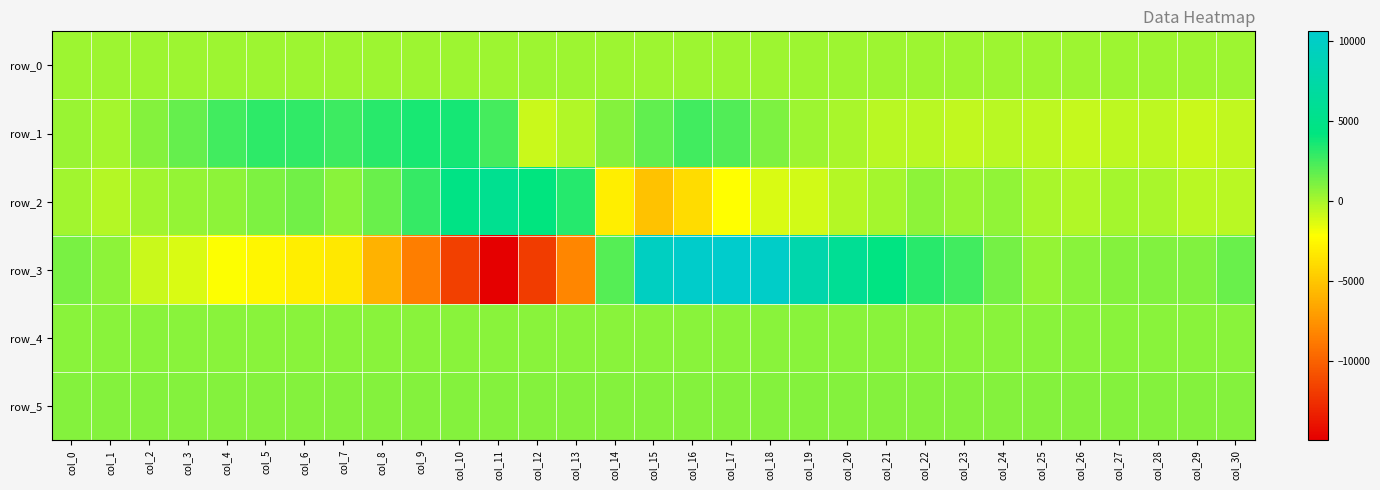

Which category has the lowest value in the row_5 series?

col_16